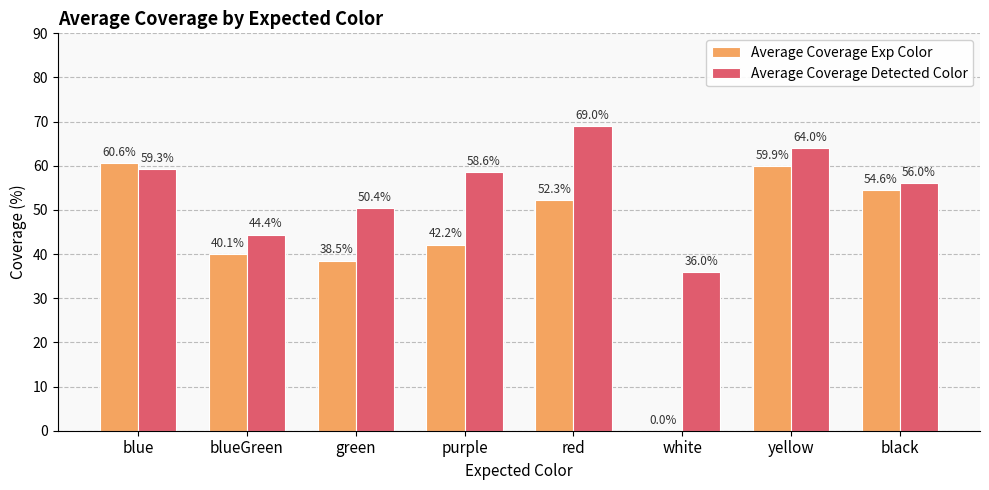

How many groups of bars are there?

8